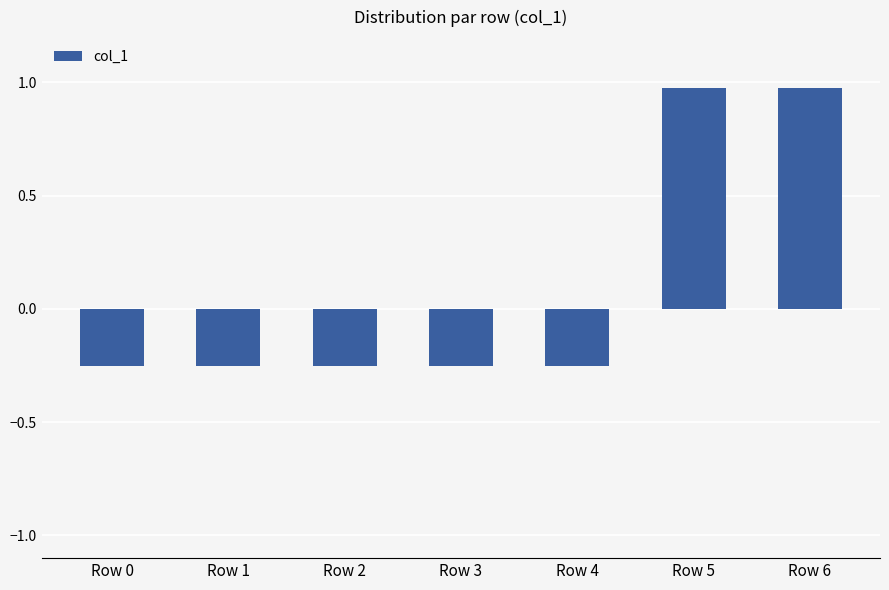

At which label does the data first exceed 0?

Row 5